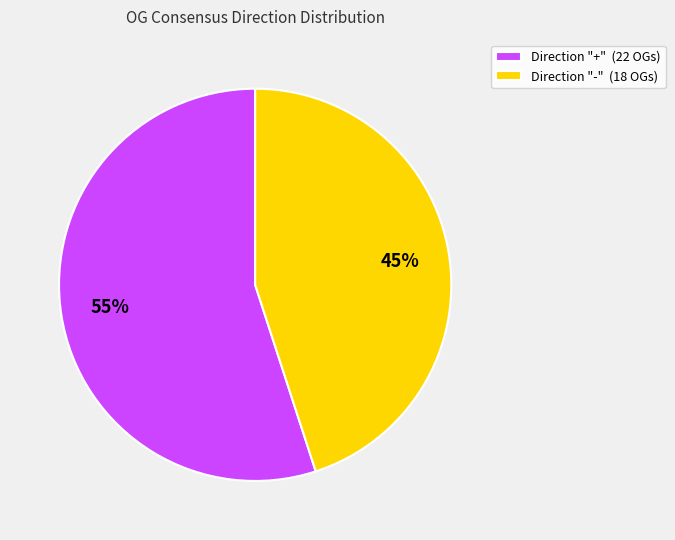

Rank the categories by value from highest to lowest.

Direction "+" (22 OGs), Direction "-" (18 OGs)